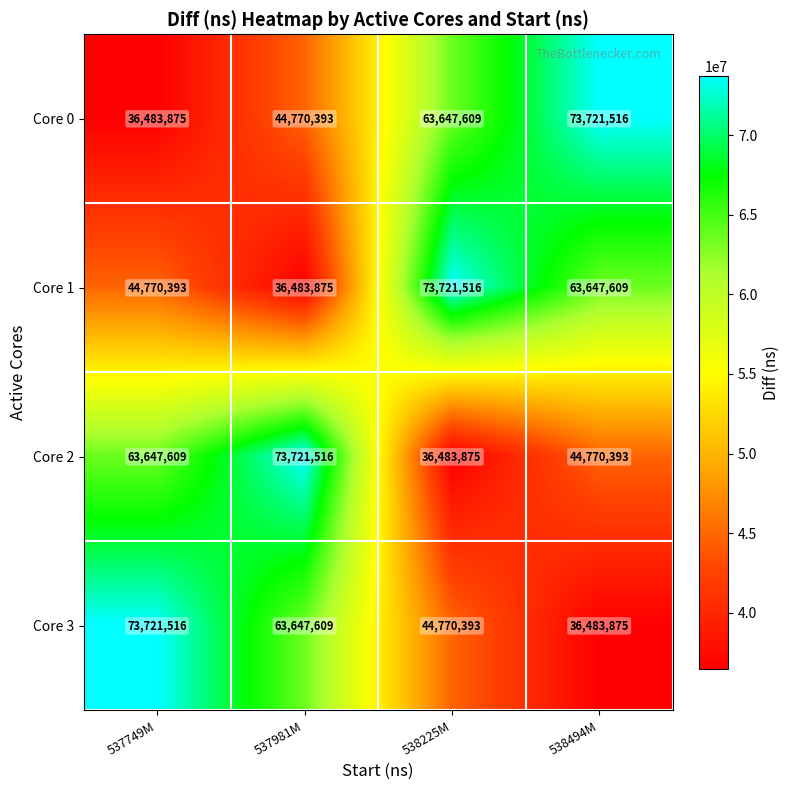

True or false: Core 0 has a value of 63647609 at 538225M.

True